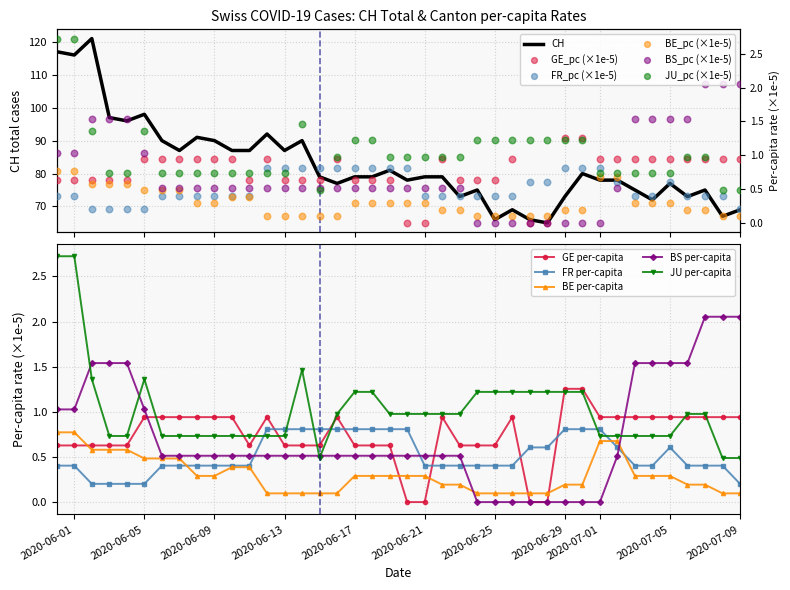

The value of FR per-capita at 2020-06-17 is 1.3. True or false?

False